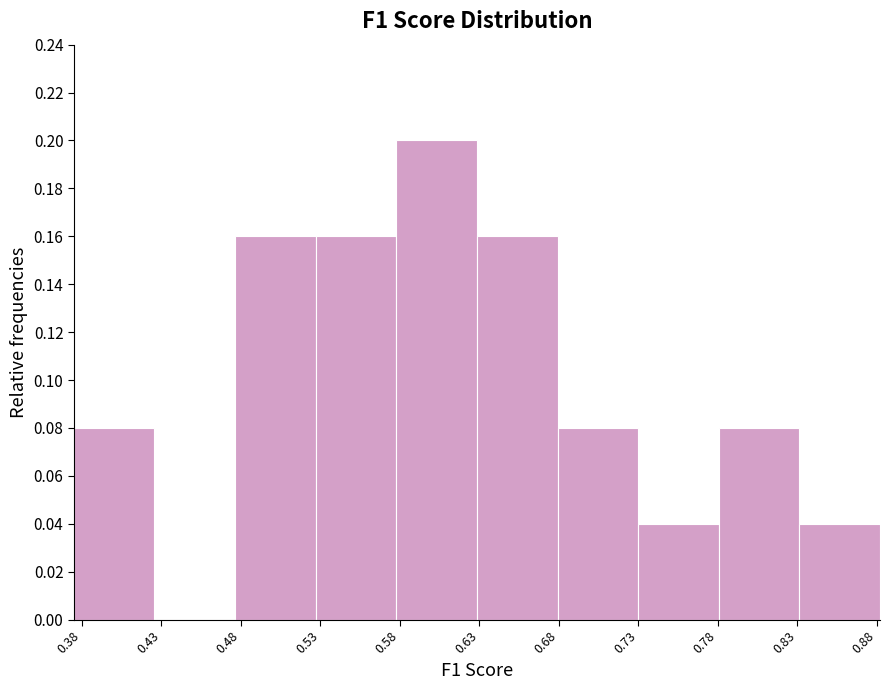

How tall is the bar that spans 0.780 to 0.830 on the x-axis? Neither the bar edges nor the heights are printed on the chart, so give them approximately, as read against the axes.

0.08